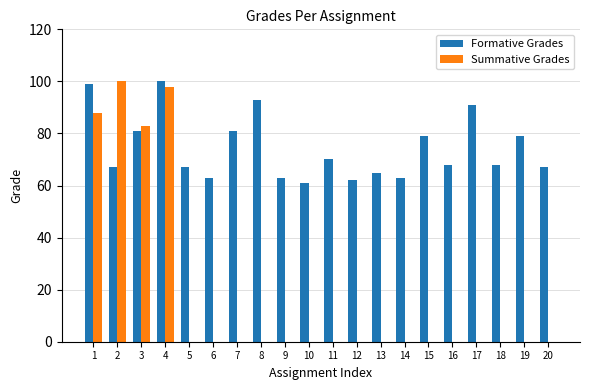

Which series has the largest total across all categories?

Formative Grades